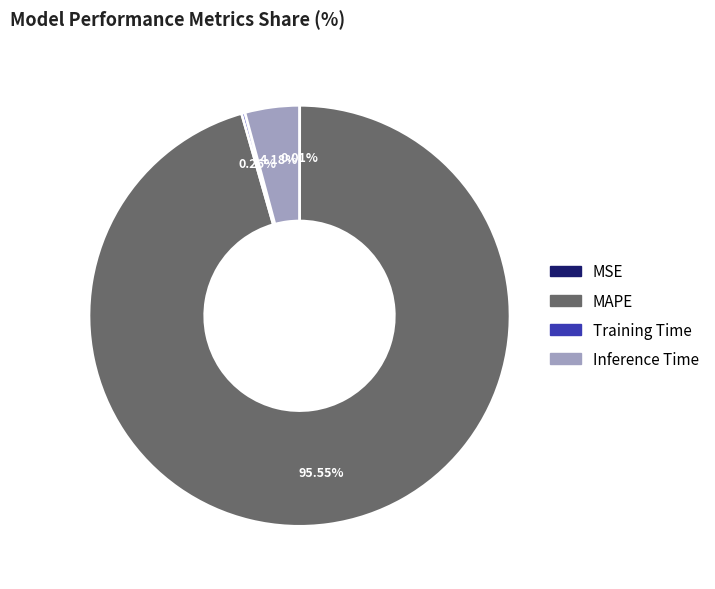

What is the largest slice in the pie chart?

MAPE